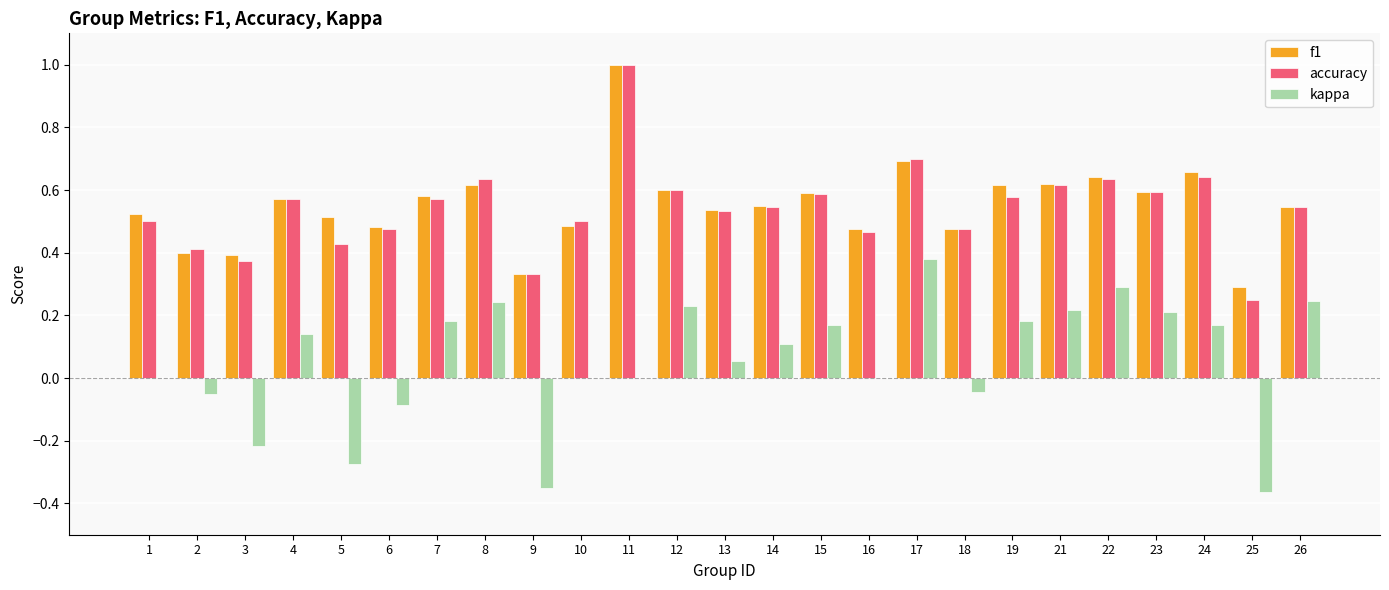

What are all the series names shown in the legend?

f1, accuracy, kappa